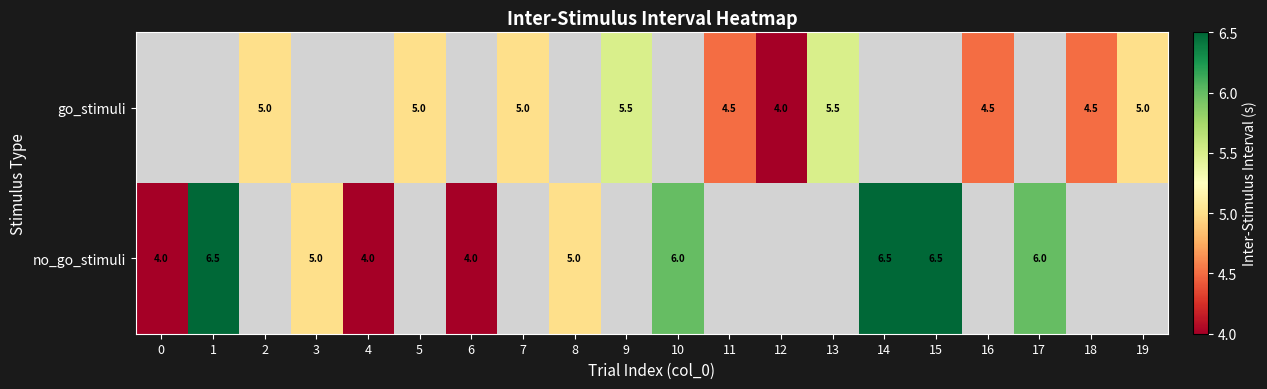

True or false: no_go_stimuli has a value of 6.5 at 15.

True